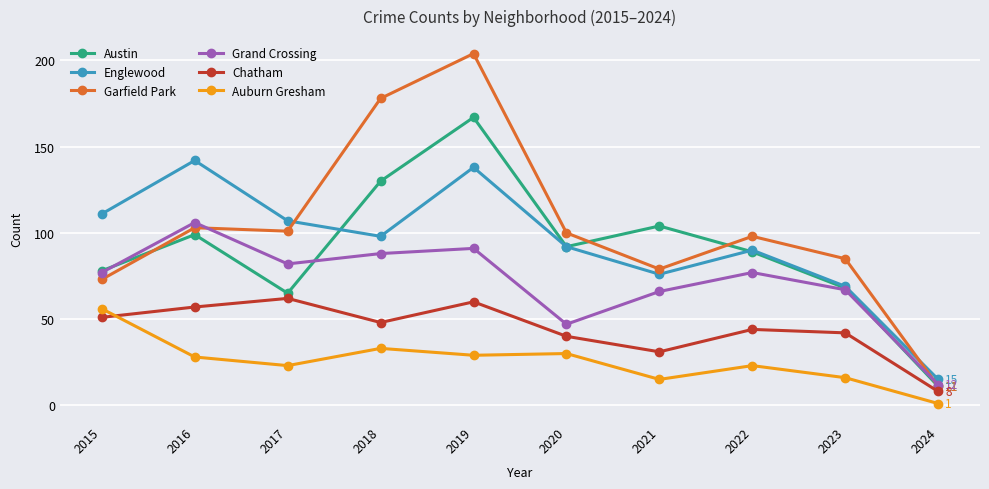

What is the total value across all series at 2024?

58